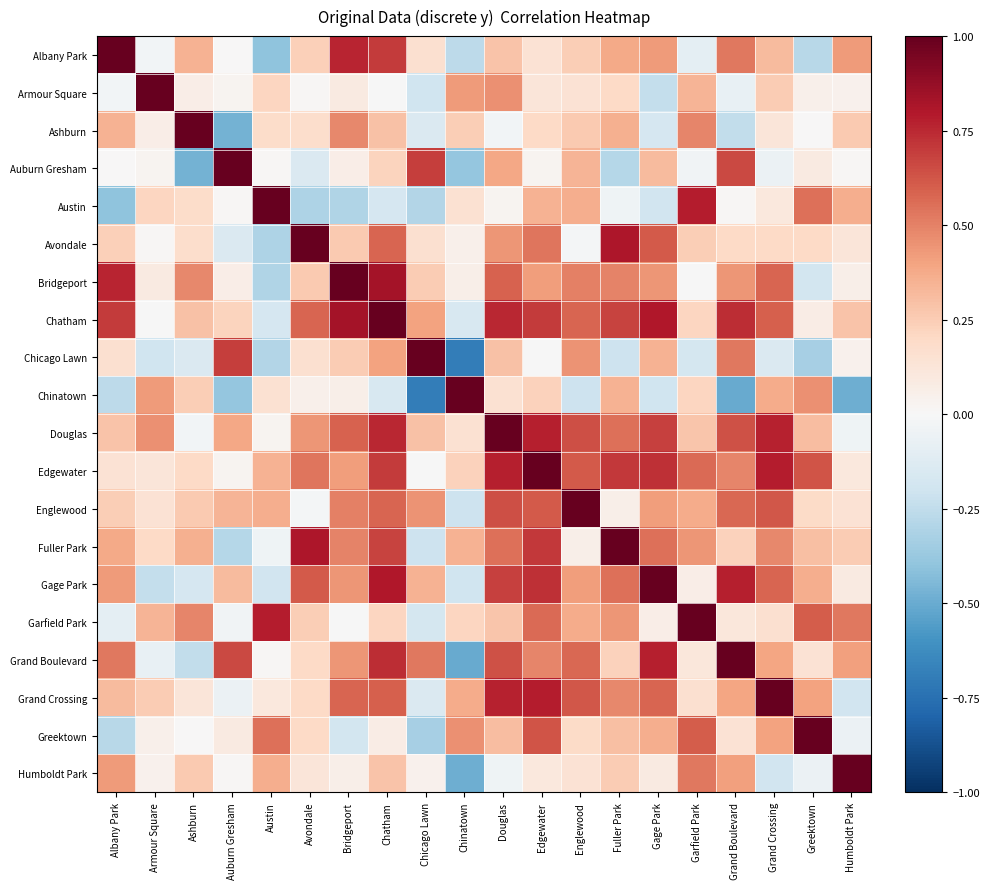

Count the number of categories in the chart.

20